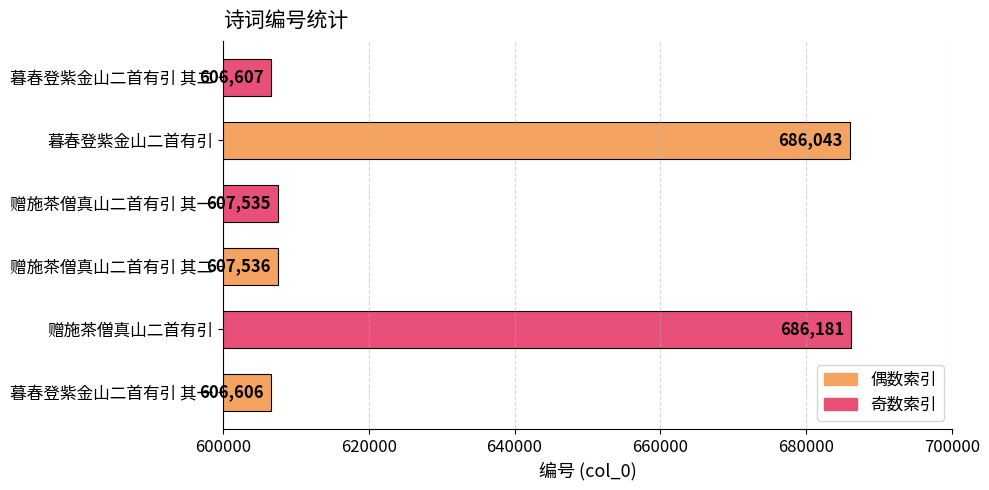

Where is the data nearest to the value 646393?

赠施茶僧真山二首有引 其二